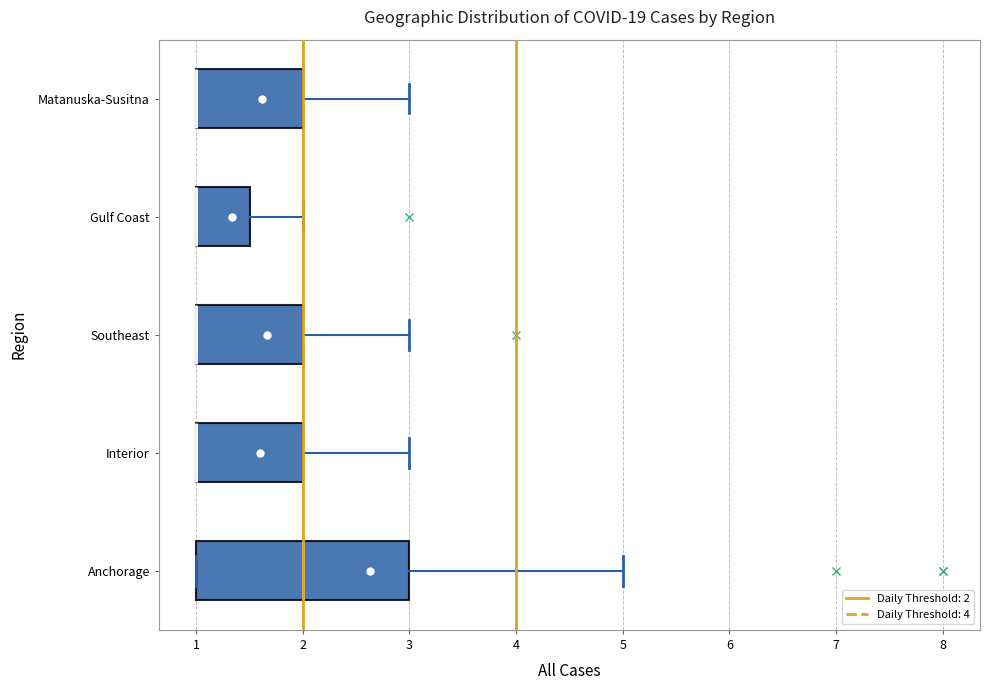

Which box is the widest, from its left edge to its right edge?

Anchorage